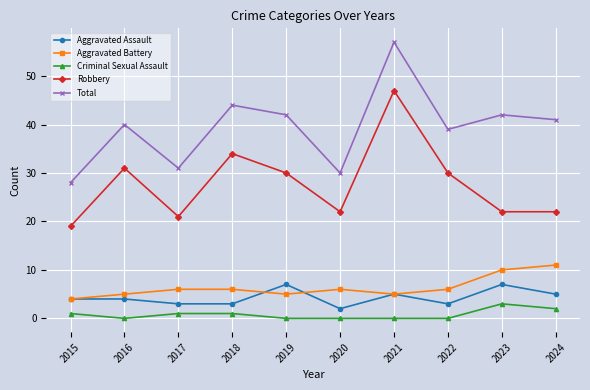

List the series in order of their peak value, highest first.

Total, Robbery, Aggravated Battery, Aggravated Assault, Criminal Sexual Assault